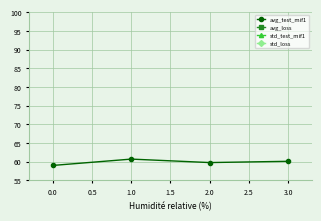

Reading left to right, what are all the values shown in this chart?

avg_test_mif1: 59.0	60.7	59.7	60.1
avg_loss: 1.9	1.5	1.9	1.7
std_test_mif1: 0.3	1.0	0.8	0.4
std_loss: 0.0	0.0	0.1	0.0